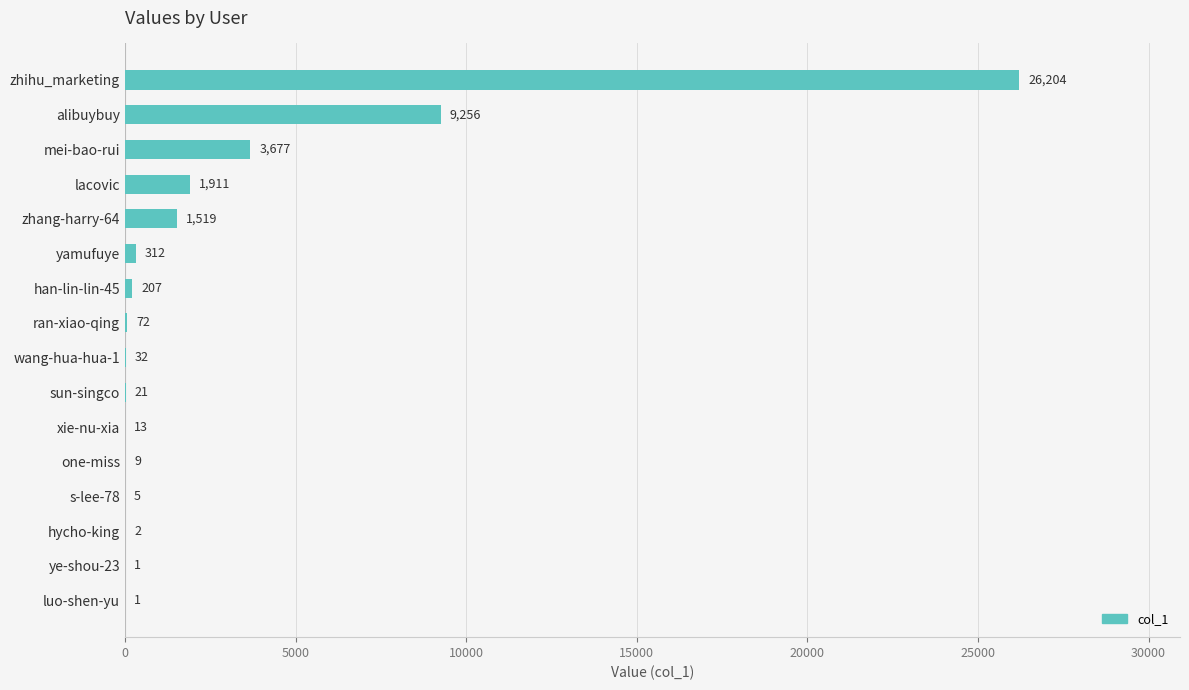

Between alibuybuy and xie-nu-xia, which is larger?

alibuybuy